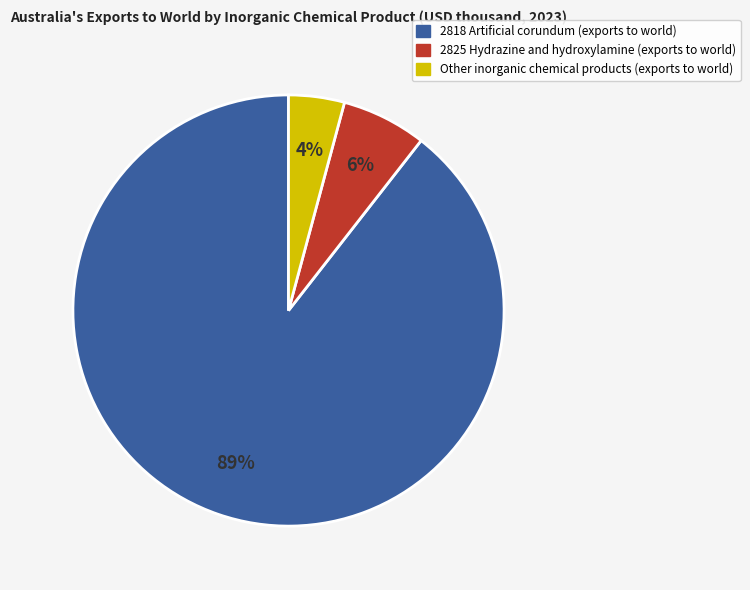

Does any single category account for the majority?

Yes